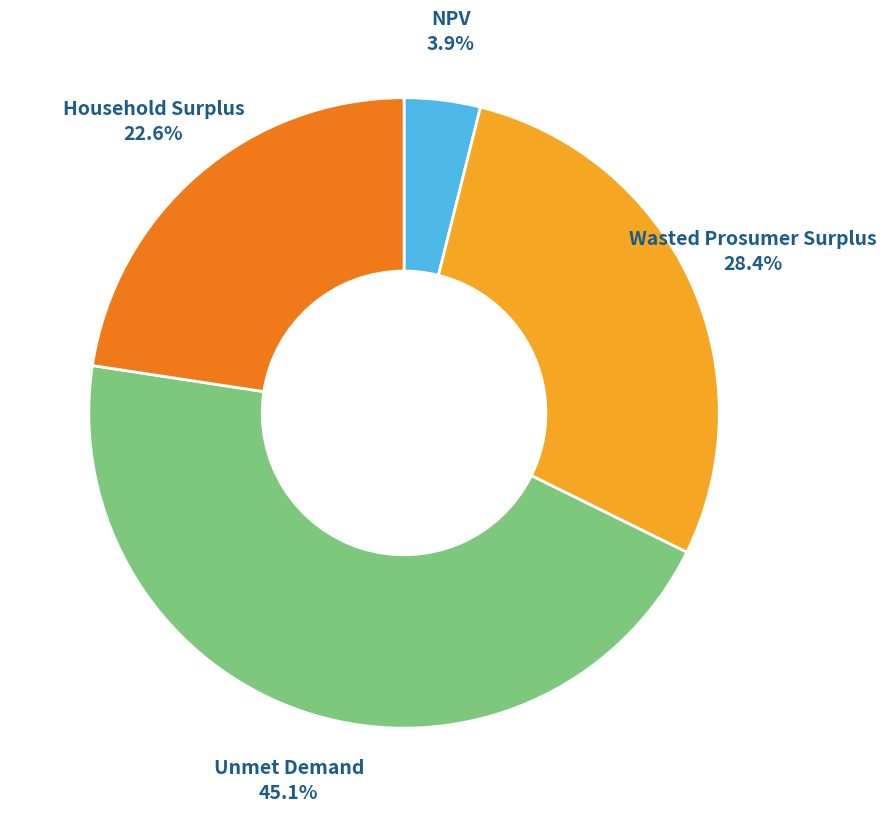

What percentage do Unmet Demand and Household Surplus together represent?

67.7%